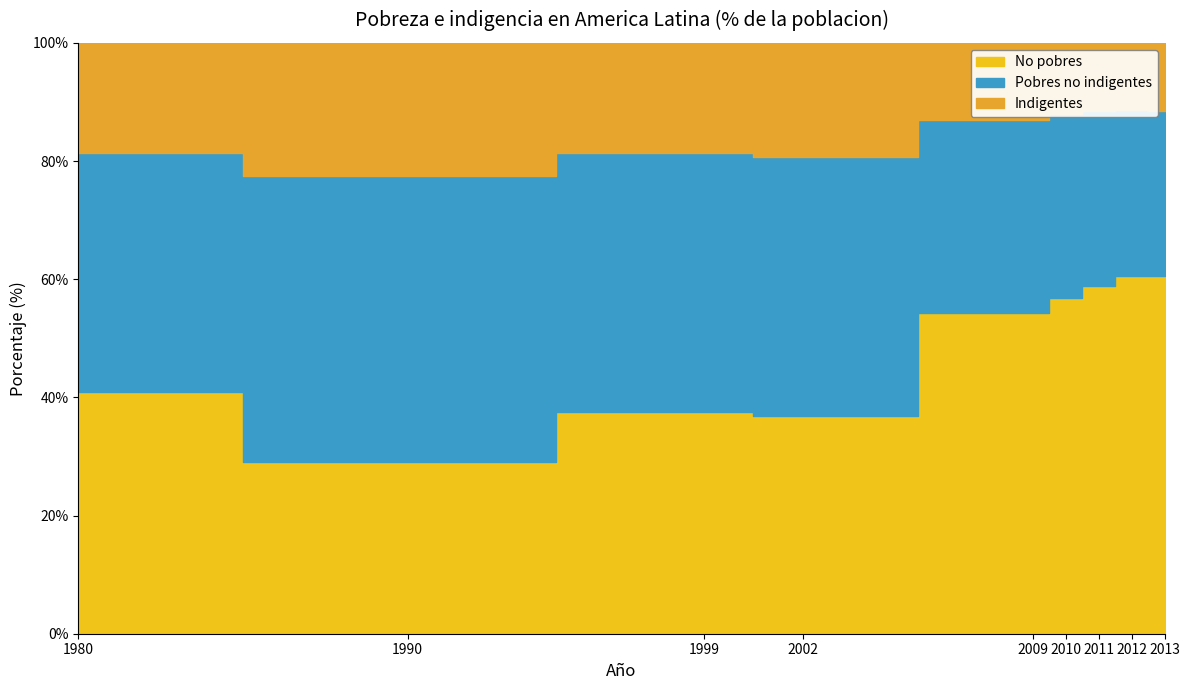

How many interior local peaks does the Pobres no indigentes series have?

1